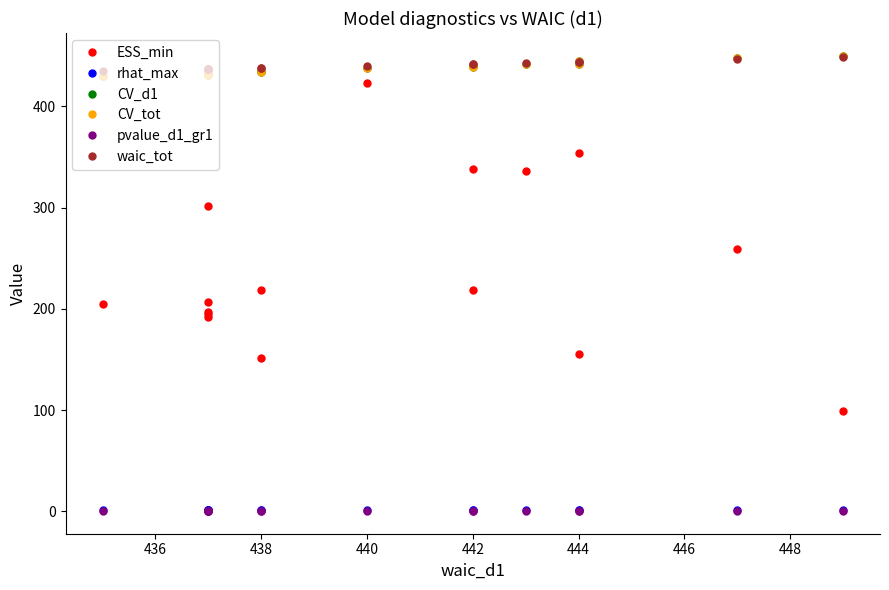

What is the sum of all ESS_min values?

3850.2